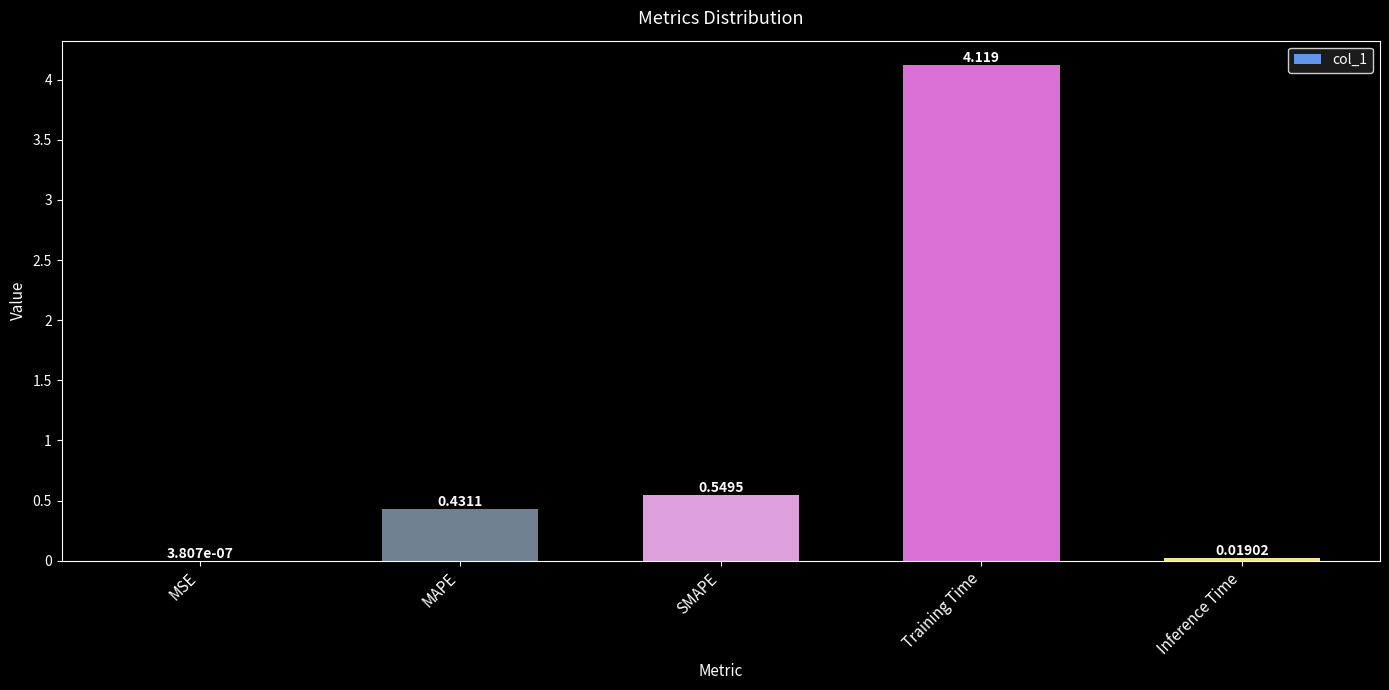

Is it true that the value at Training Time is 2.1?

False